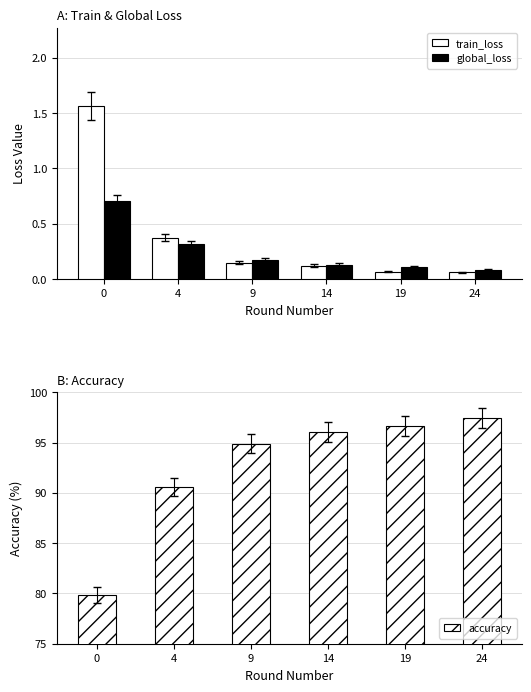

What is the spread (max minus min) of values at 19?

96.6